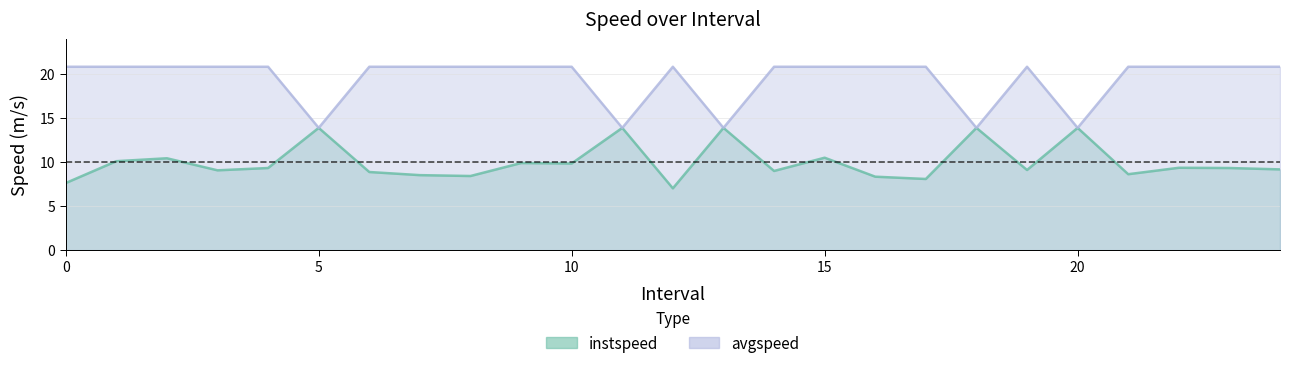

Reading left to right, transcribe all the data shown in this chart.

instspeed: 7.6	10.1	10.4	9.1	9.3	13.9	8.9	8.5	8.4	9.9	9.8	13.9	7.0	13.9	9.0	10.5	8.3	8.1	13.9	9.1	13.9	8.6	9.4	9.3	9.2
avgspeed: 20.8	20.8	20.8	20.8	20.8	13.9	20.8	20.8	20.8	20.8	20.8	13.9	20.8	13.9	20.8	20.8	20.8	20.8	13.9	20.8	13.9	20.8	20.8	20.8	20.8